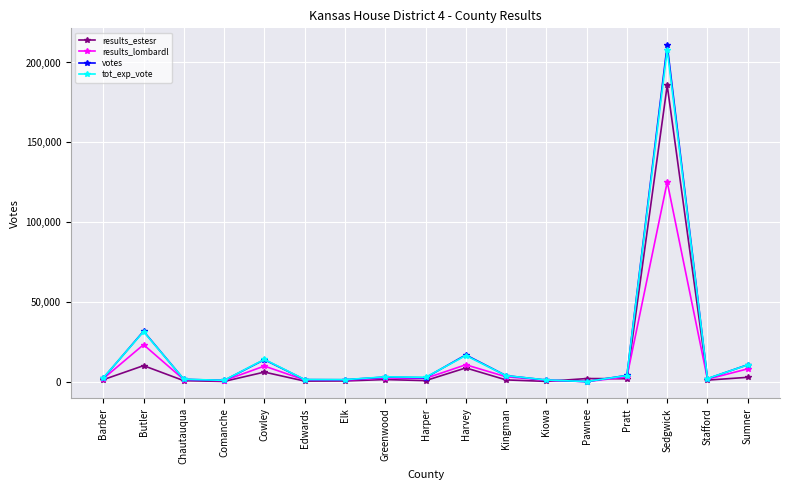

What is the difference between the highest and lowest values at Pratt?

2106